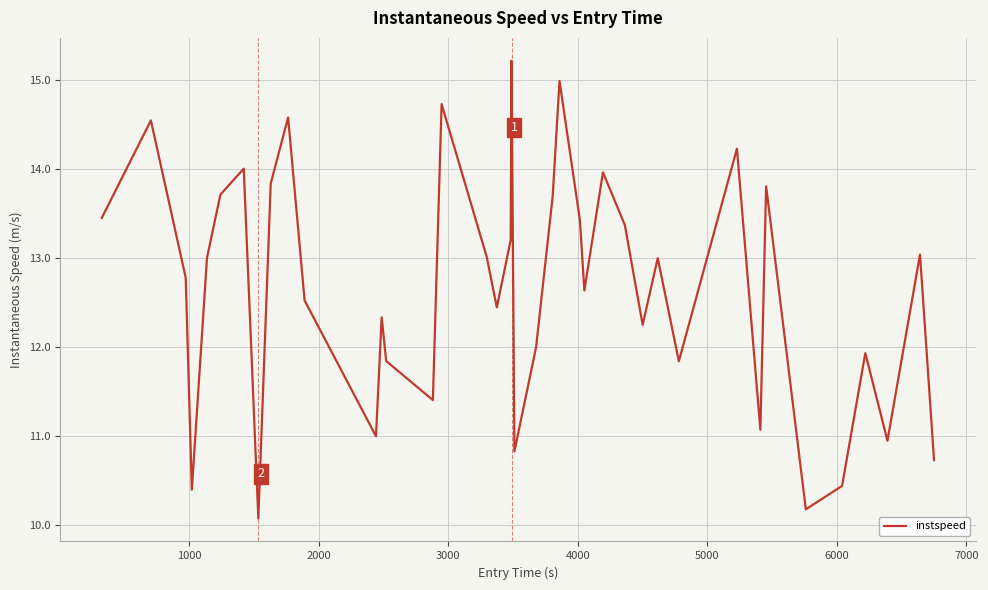

What is the smallest value displayed?

10.1